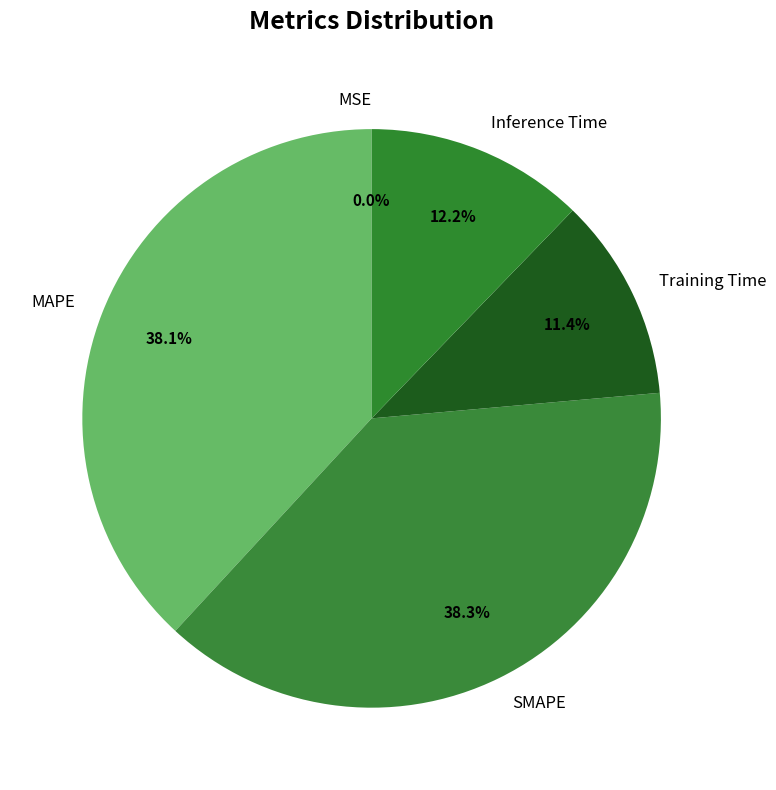

Which has a higher value, Inference Time or SMAPE?

SMAPE